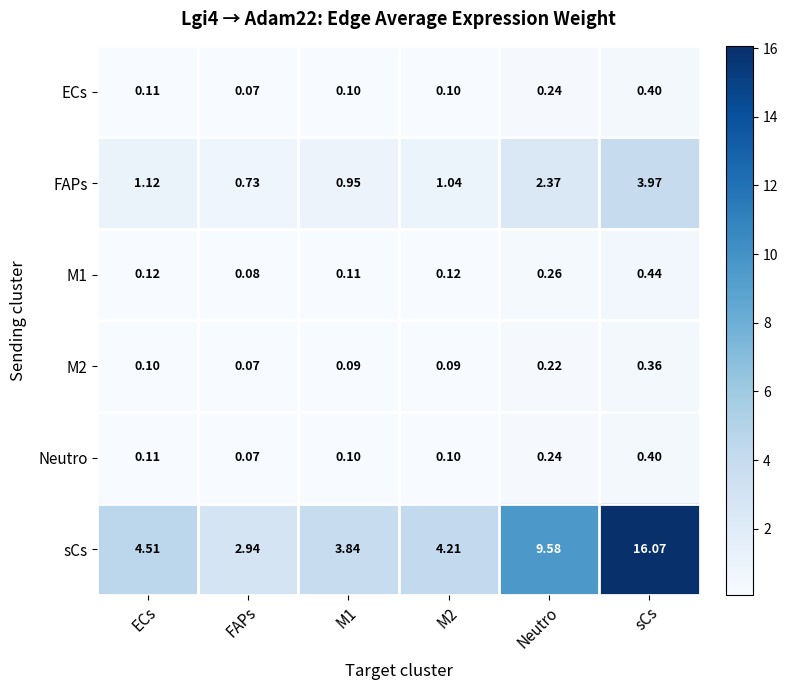

Which series changed the most between ECs and FAPs?

sCs